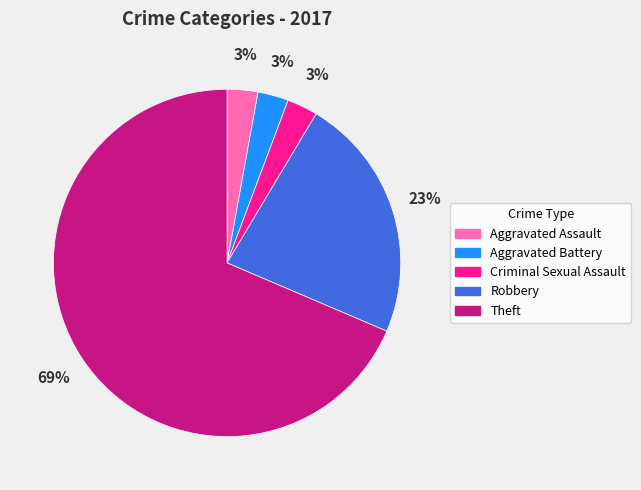

To the nearest percent, what is the combined percentage of Aggravated Assault and Aggravated Battery?

6%